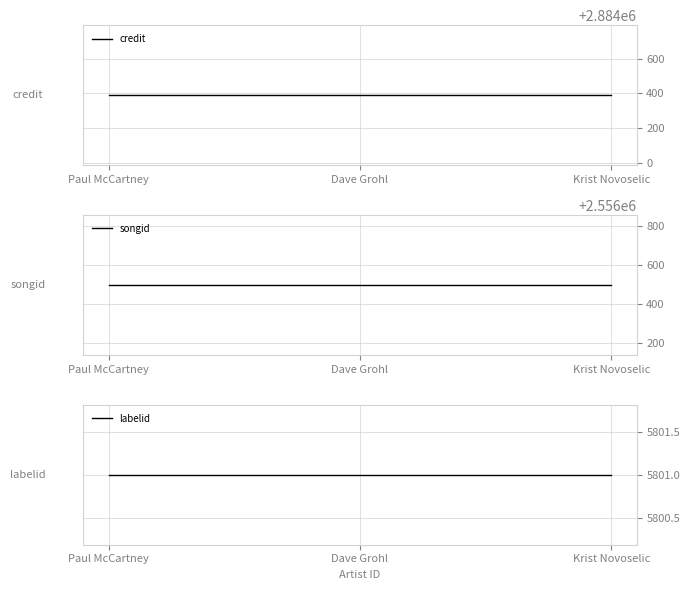

Which category has the highest value in the labelid series?

Paul McCartney